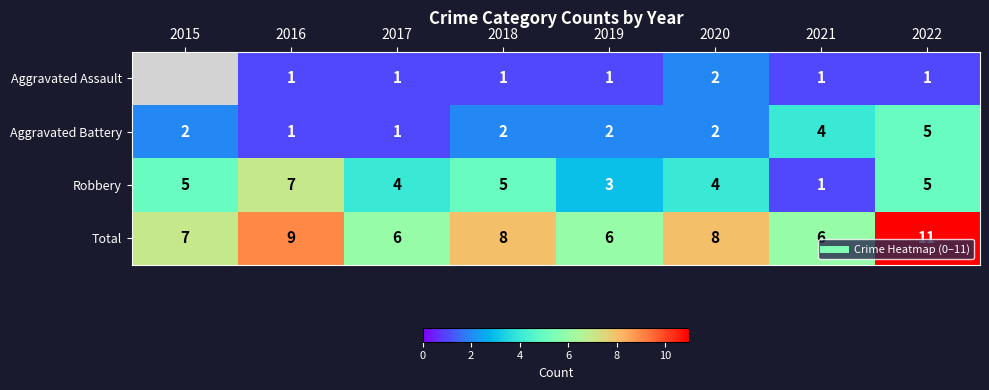

At which category is the sum across all series the highest?

2022